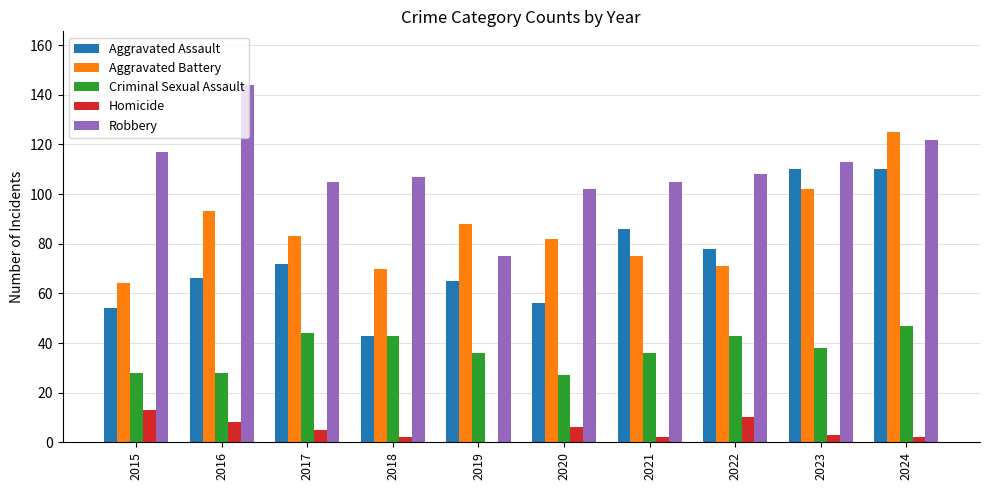

What is the approximate value of Criminal Sexual Assault at 2017?

44